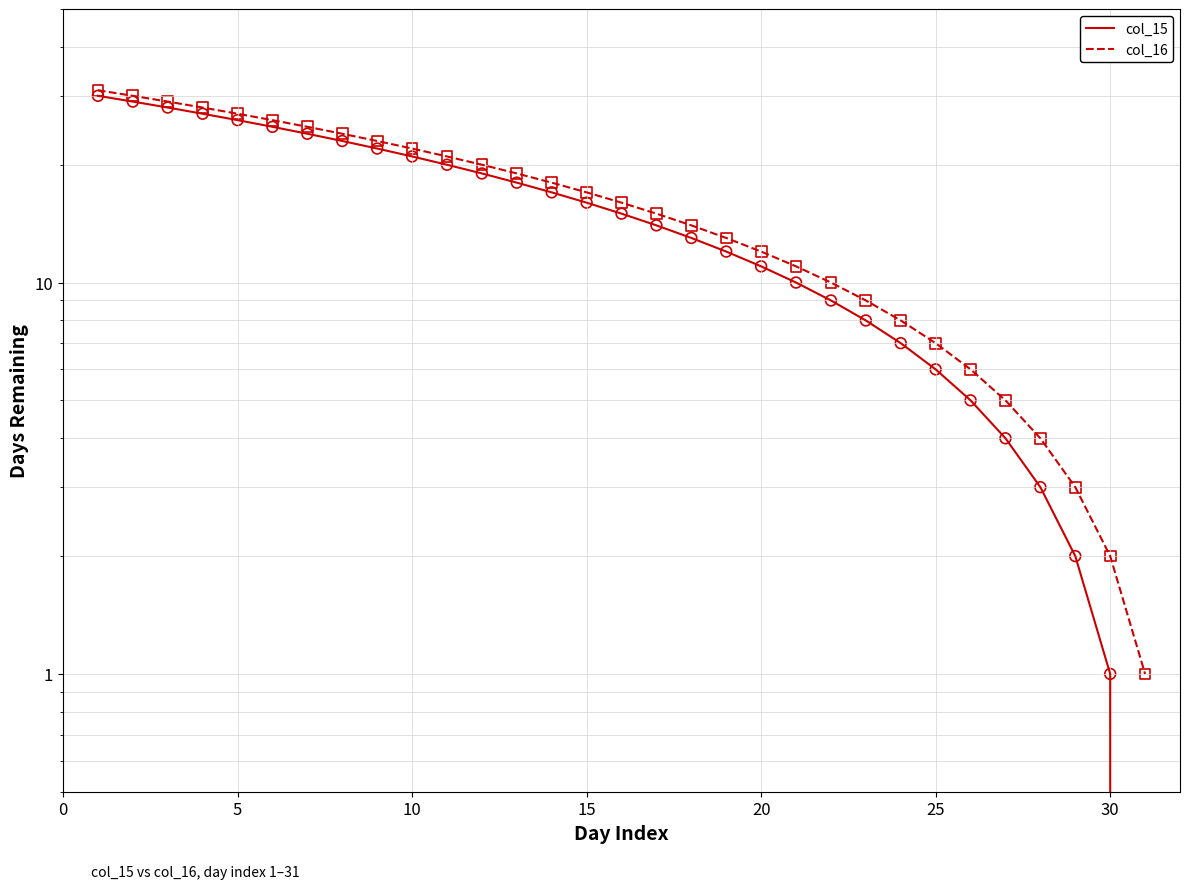

At how many categories does at least one series exceed 23?

8